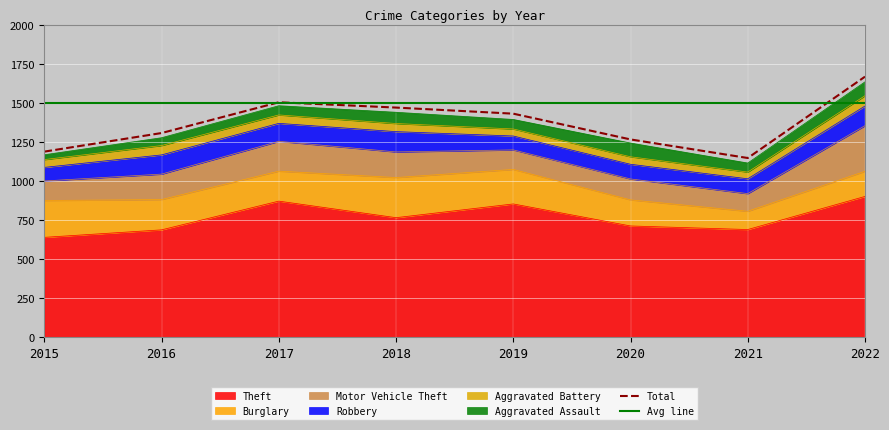

At 2022, list the series in order from largest to smallest.

Theft, Motor Vehicle Theft, Burglary, Robbery, Aggravated Assault, Aggravated Battery